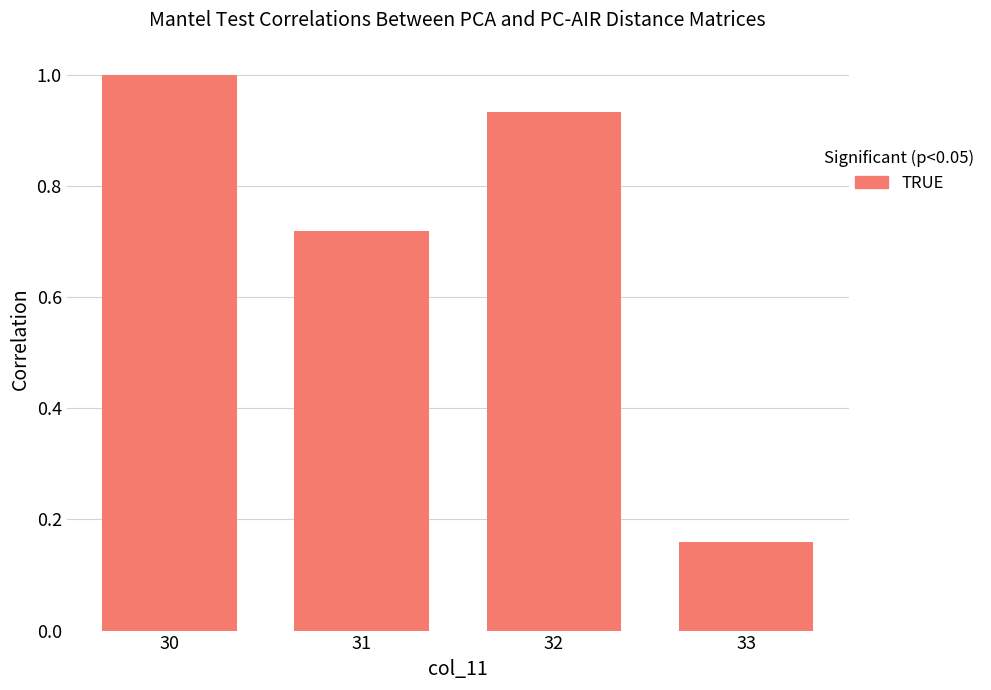

Which has a higher value, 30 or 33?

30